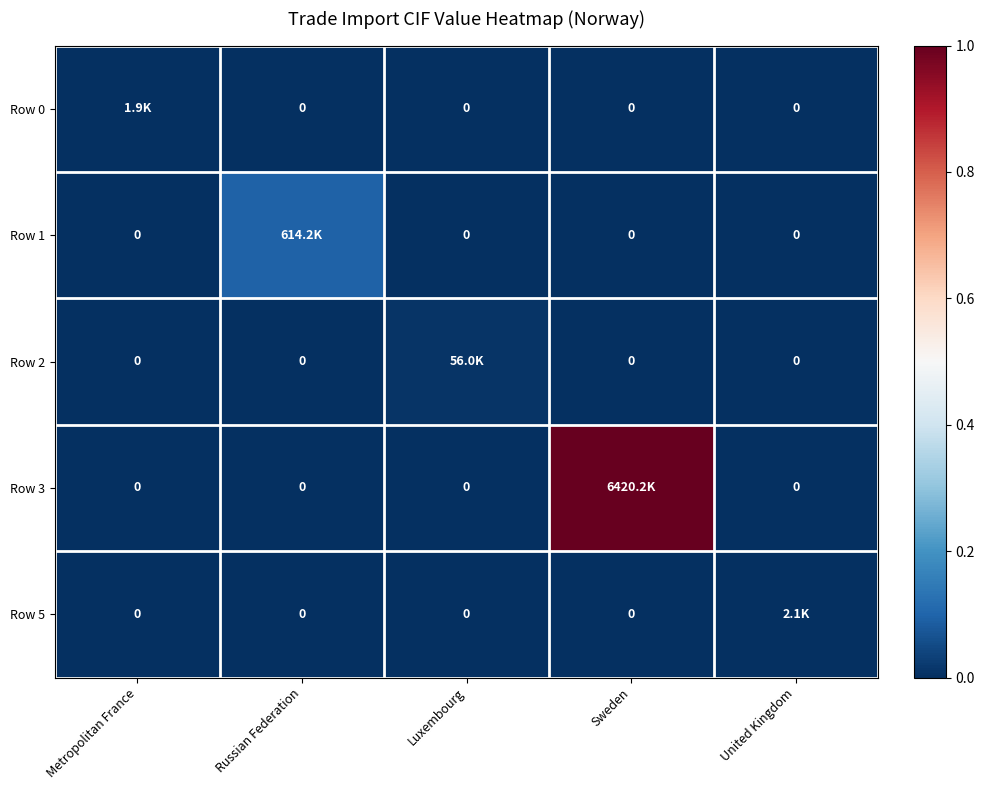

How many categories are shown in the chart?

5